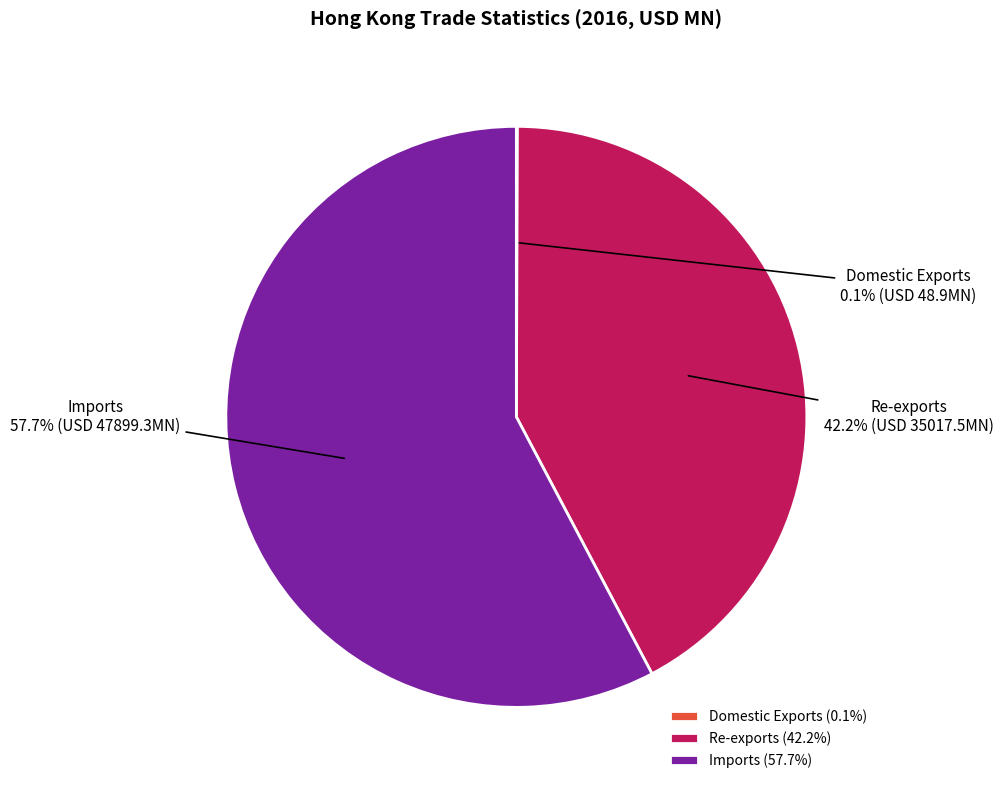

What is the ratio of the value at Re-exports to the value at Imports?

0.7